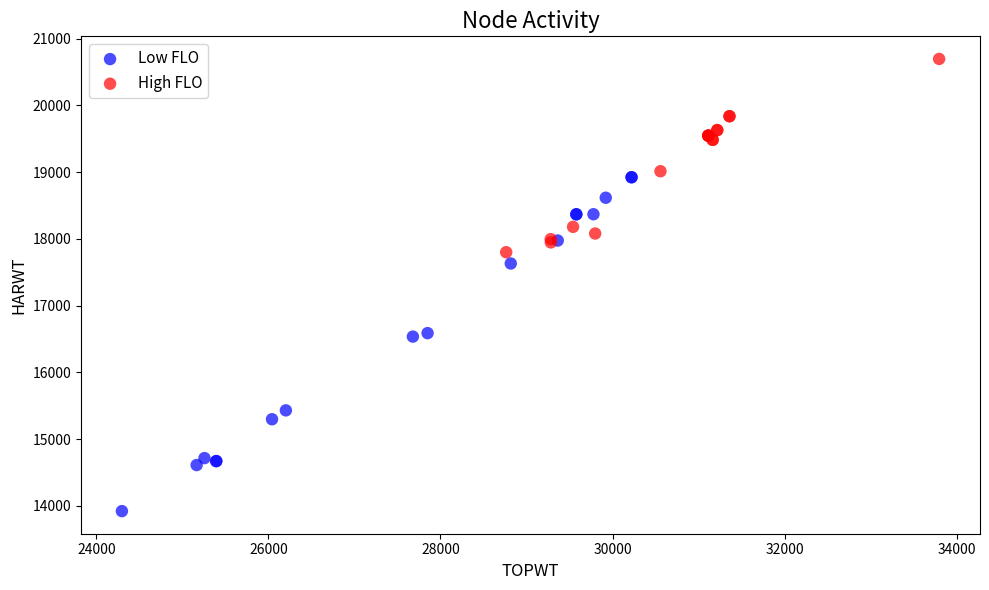

Which series has the largest Y range (max minus min)?

Low FLO